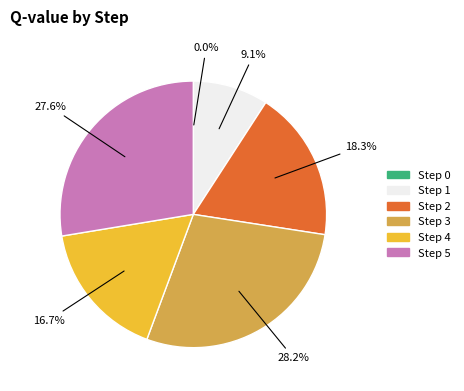

Does any single category account for the majority?

No